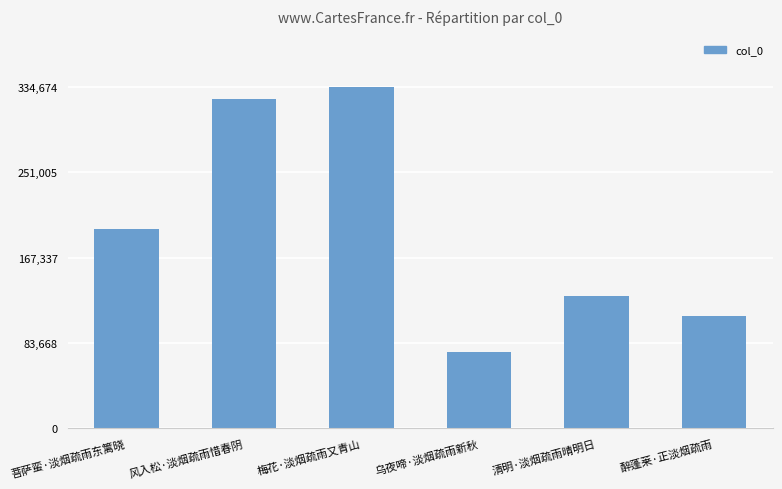

How many distinct data groups are displayed?

1